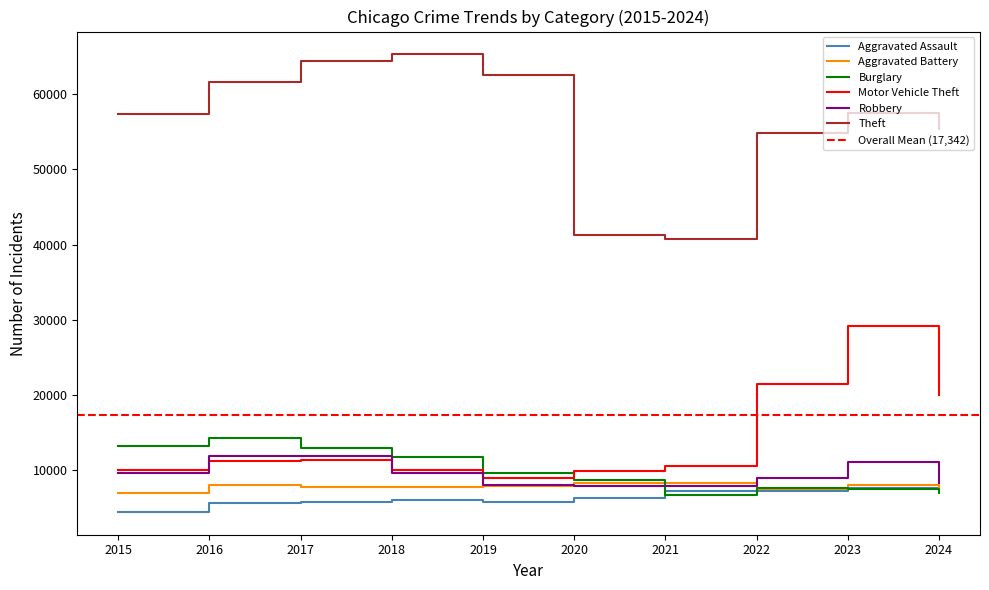

Is this an area chart (filled region under the line)?

No